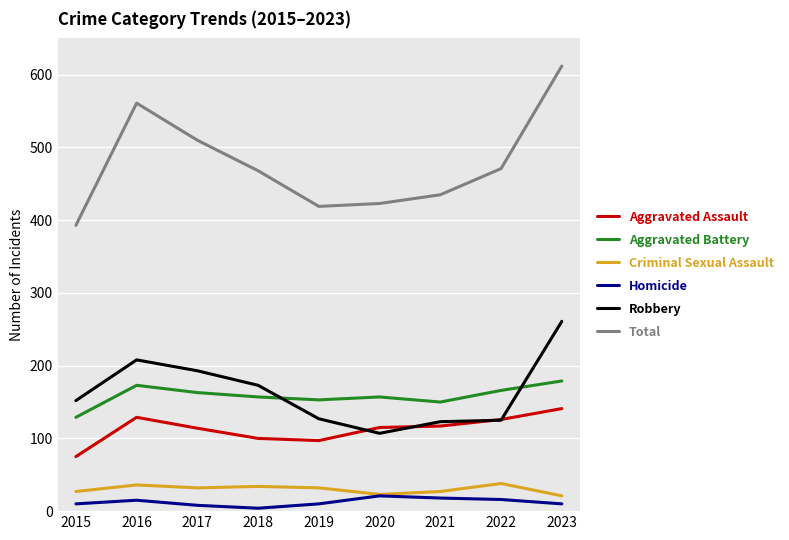

True or false: Aggravated Battery and Aggravated Assault cross at least once.

False